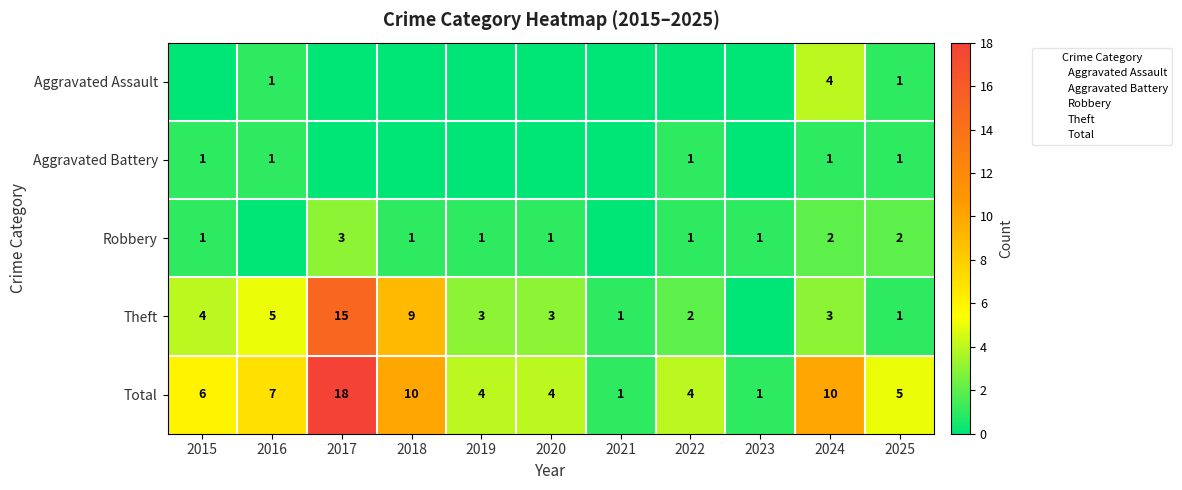

List the labels in order of Aggravated Battery value, largest first.

2015, 2016, 2022, 2024, 2025, 2017, 2018, 2019, 2020, 2021, 2023